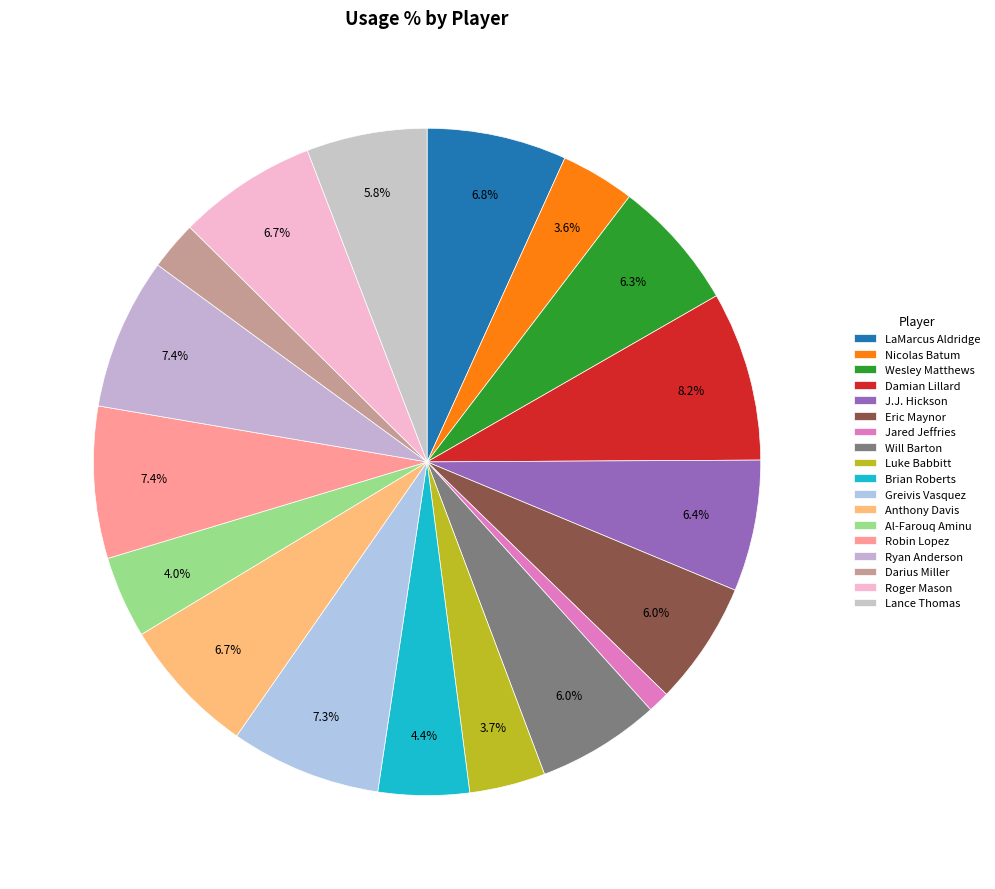

What is the smallest slice in the pie chart?

Jared Jeffries